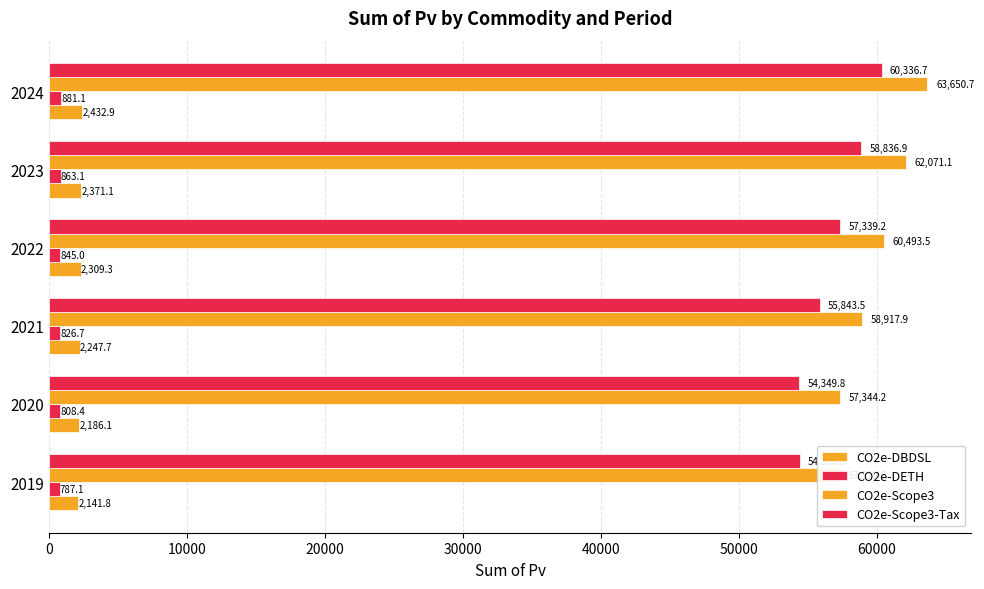

Between 2022 and 2024, which series saw the biggest shift?

CO2e-Scope3